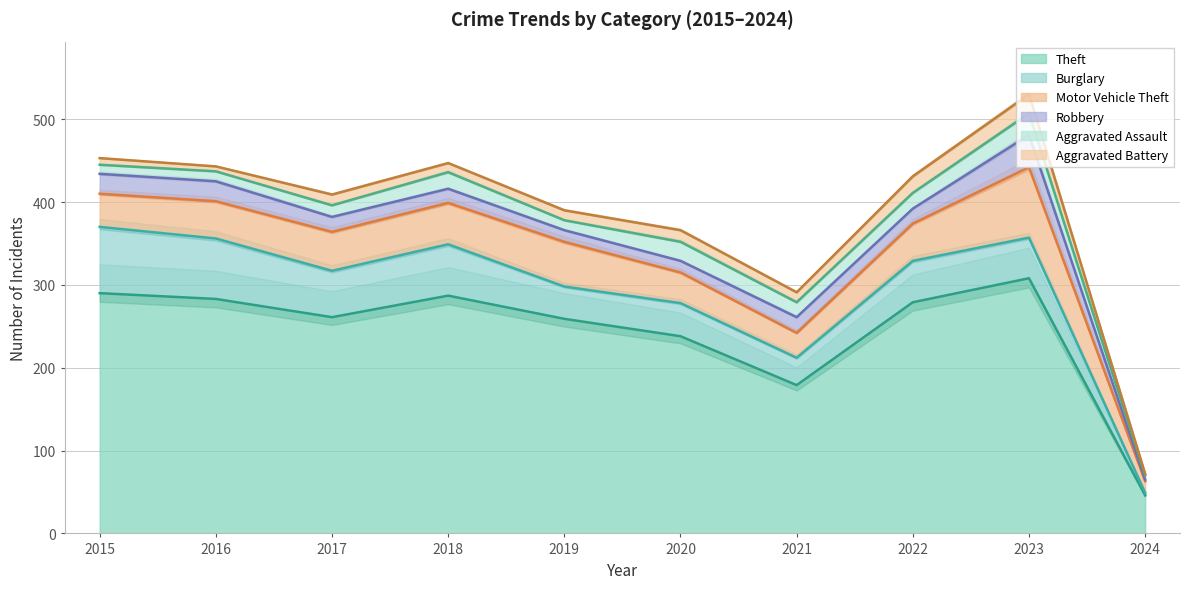

The value of Aggravated Assault at 2017 is 14. True or false?

True